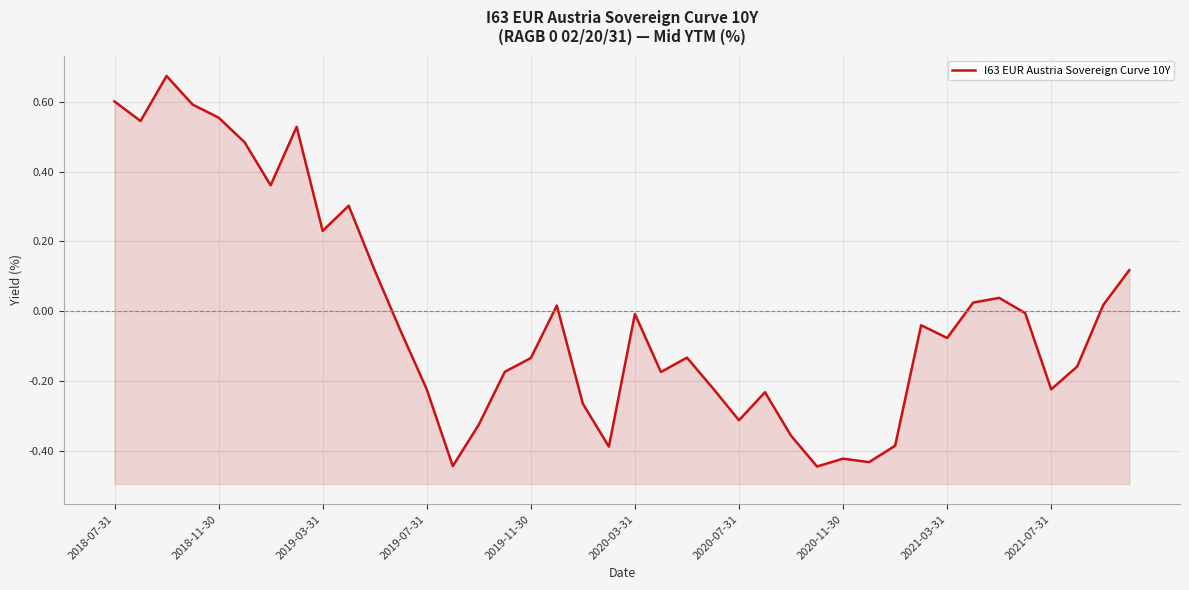

The chart shows a value of 0.2 at 2019-07-31. True or false?

False